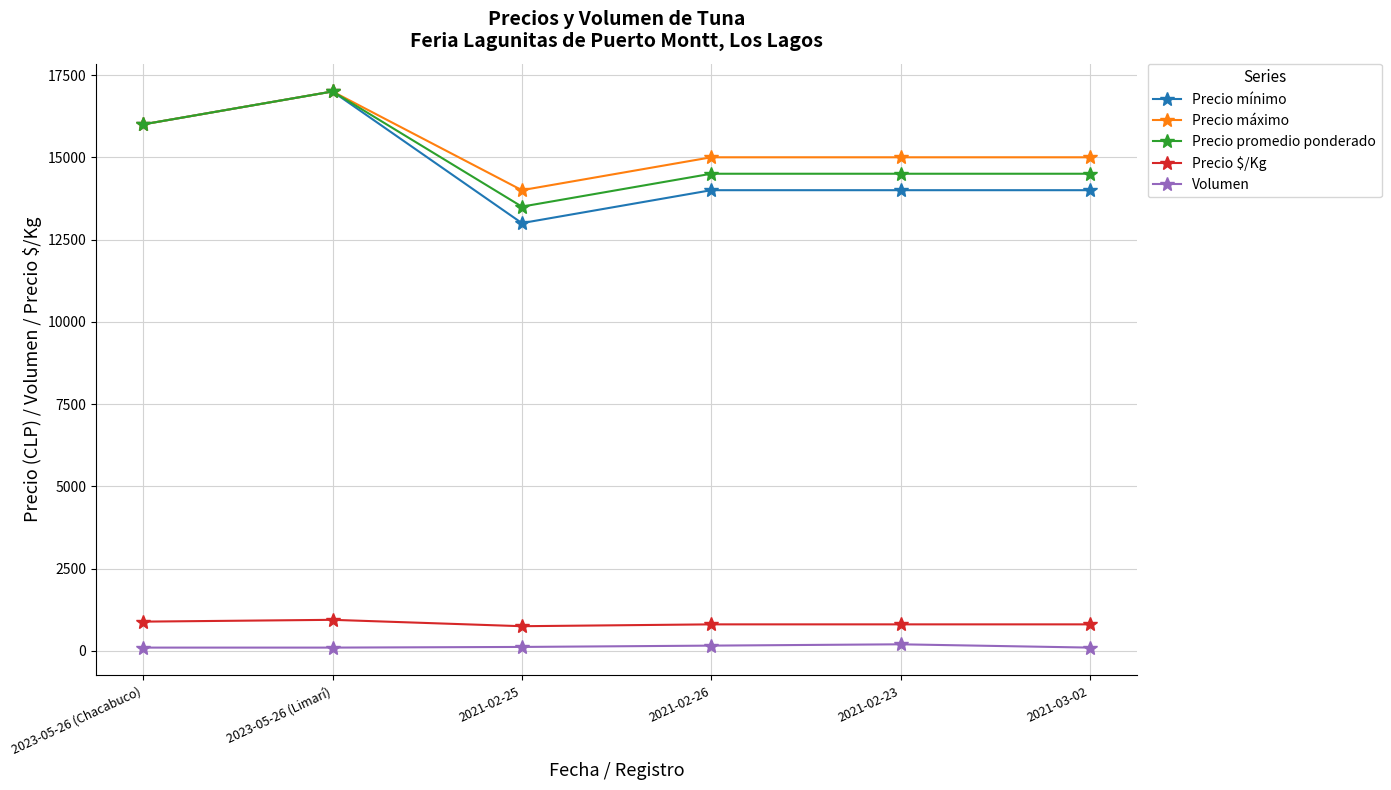

Does the chart have visible grid lines?

Yes